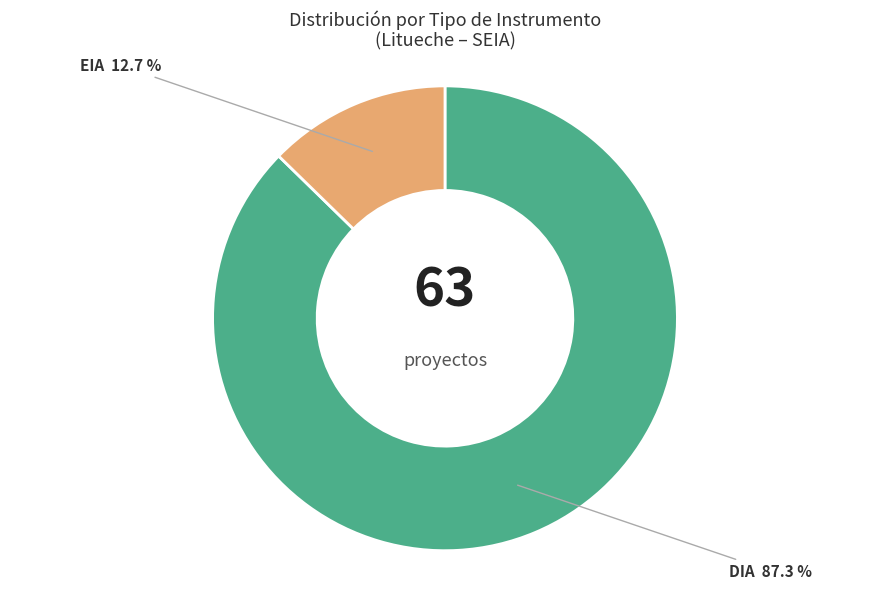

Does any single category account for the majority?

Yes